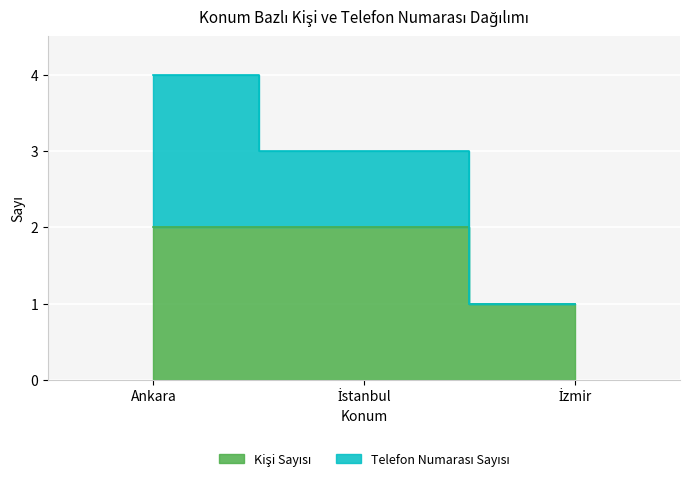

Which label corresponds to the smallest value in the chart?

İzmir